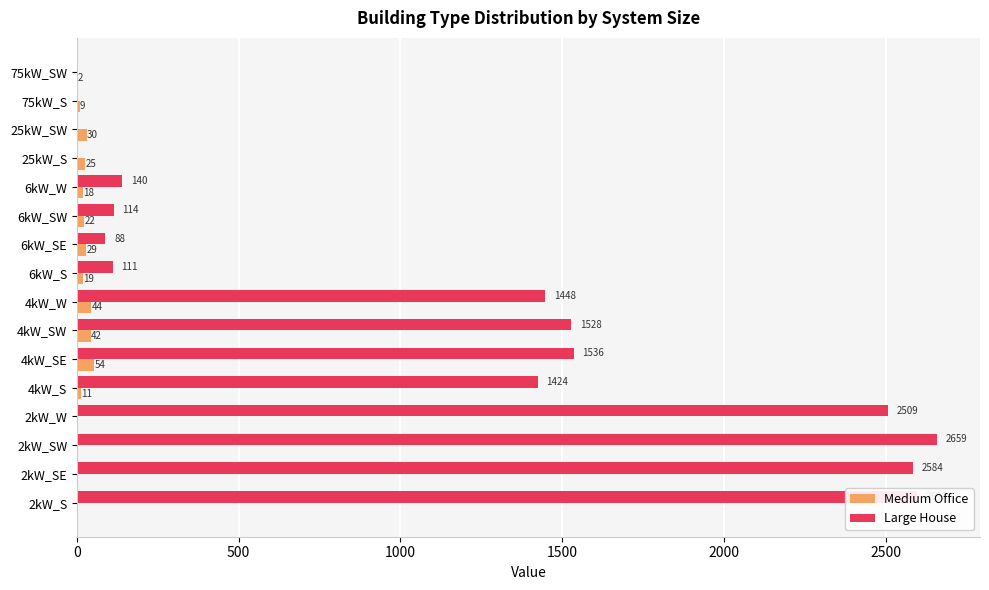

How many categories are shown in the chart?

16